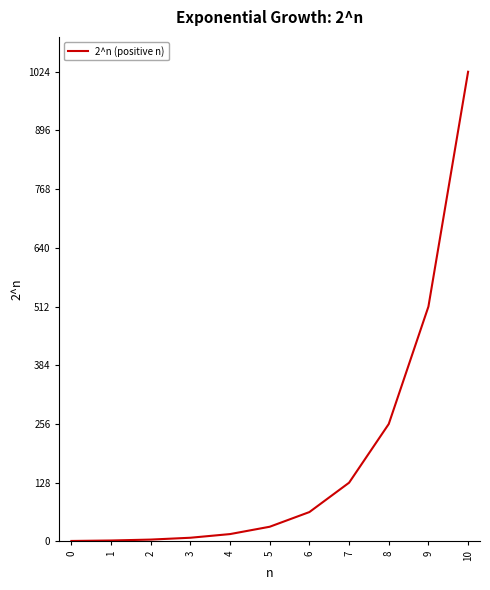

What is the maximum value shown in the chart?

1024